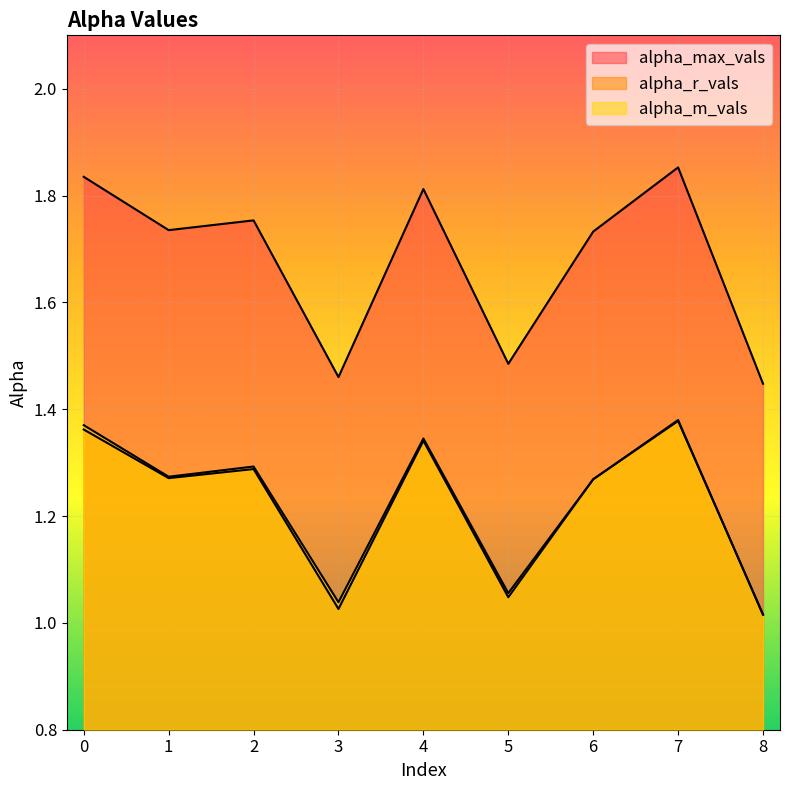

Which series has the largest range (max minus min)?

alpha_max_vals